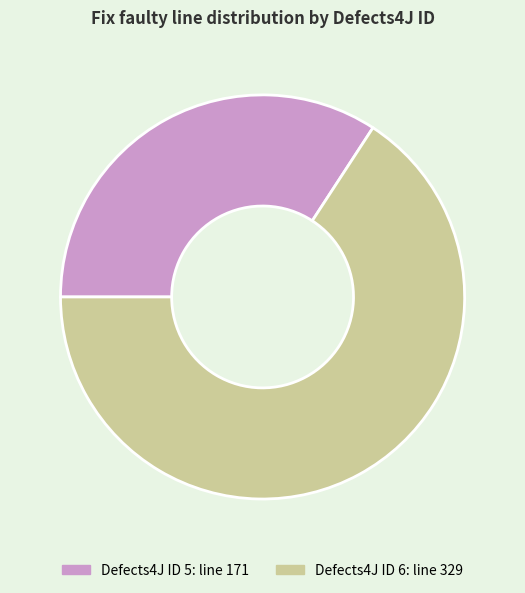

Does any single category account for the majority?

Yes